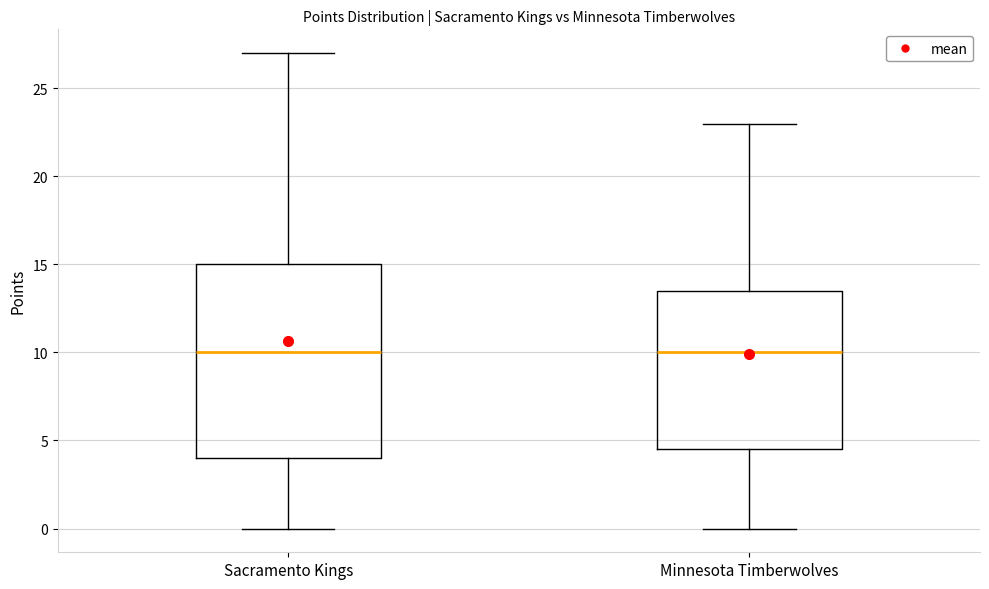

Reading left to right, transcribe this box plot: for each box, give where its median line is, the range the box spans, and where its two whiskers end, as read against the y-axis. The values are not printed on the chart, so give them approximately, as read against the axis.

Sacramento Kings: median 10.0, box 4.0 to 15.0, whiskers 0.0 to 27.0
Minnesota Timberwolves: median 10.0, box 4.5 to 13.5, whiskers 0.0 to 23.0